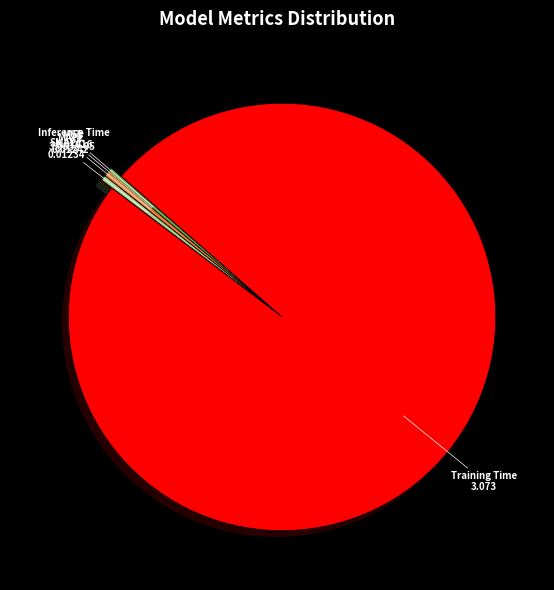

Is it true that Inference Time is 0% of the pie?

True